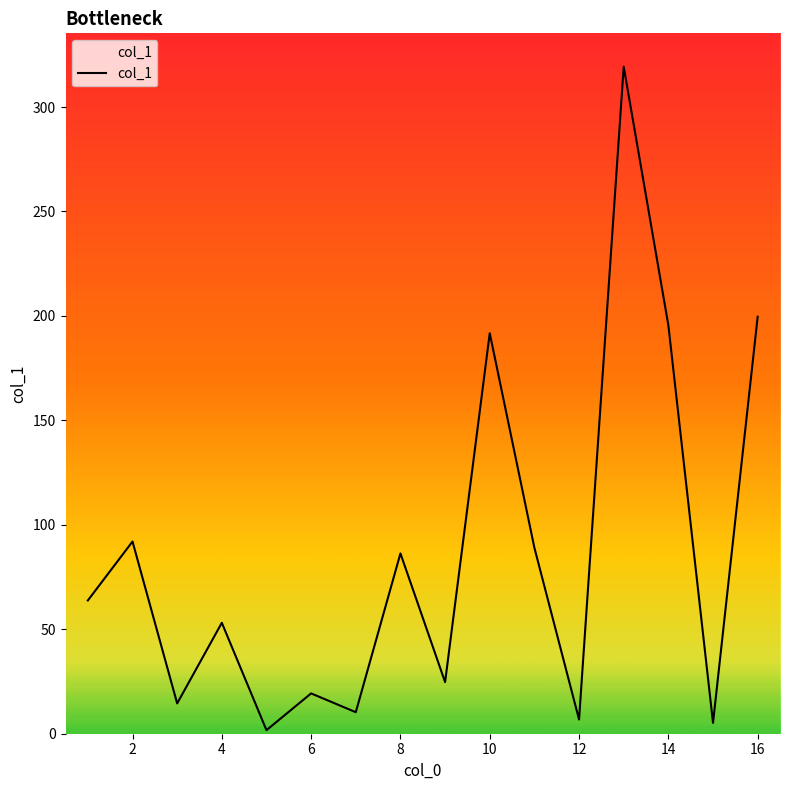

What is the greatest value displayed?

319.3